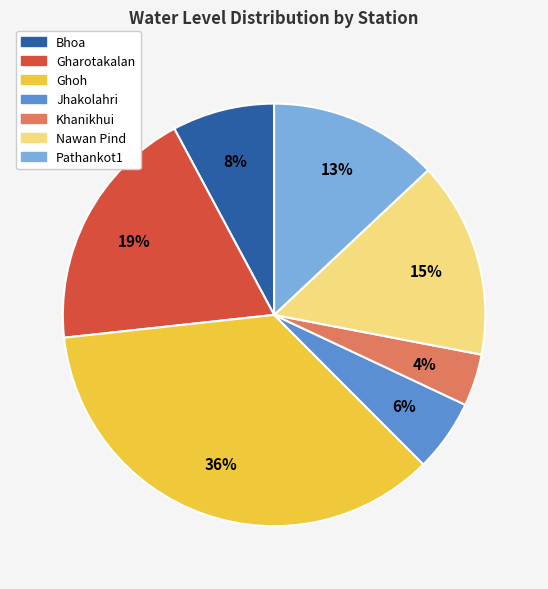

To the nearest percent, what is the difference between the largest and smallest slice percentages?

32%